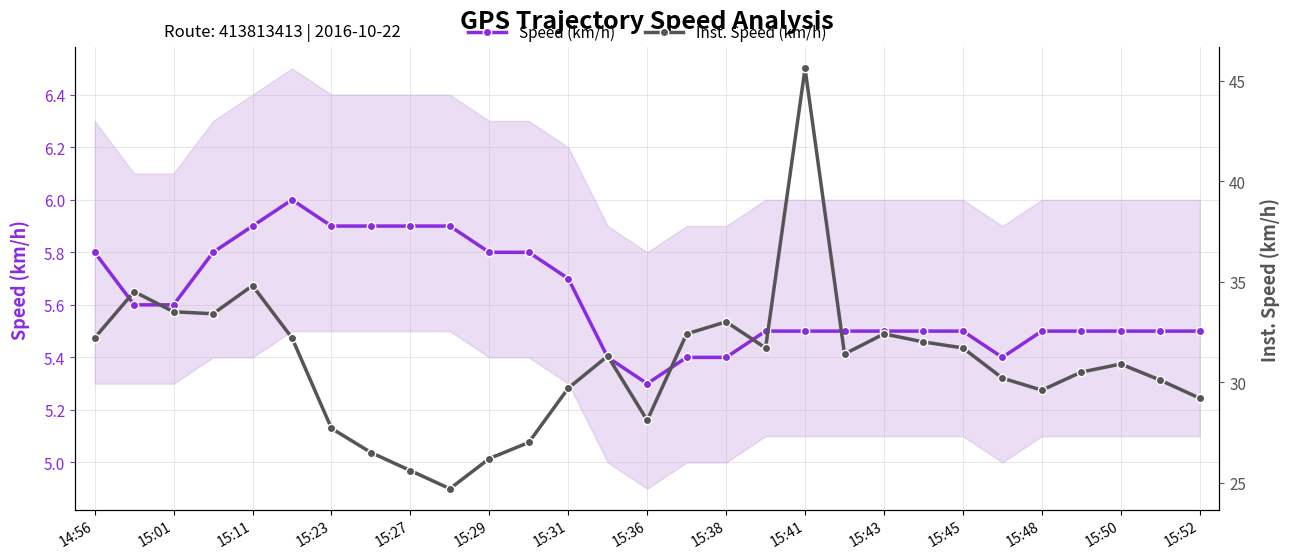

True or false: Inst. Speed (km/h) has a value of 56.9 at 15:11.

False